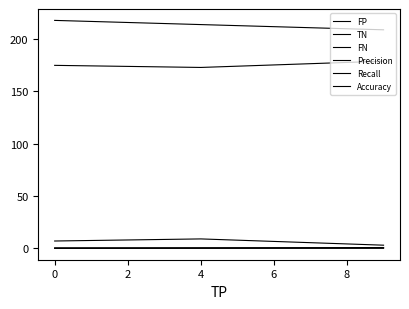

How many data points does each series have?

3